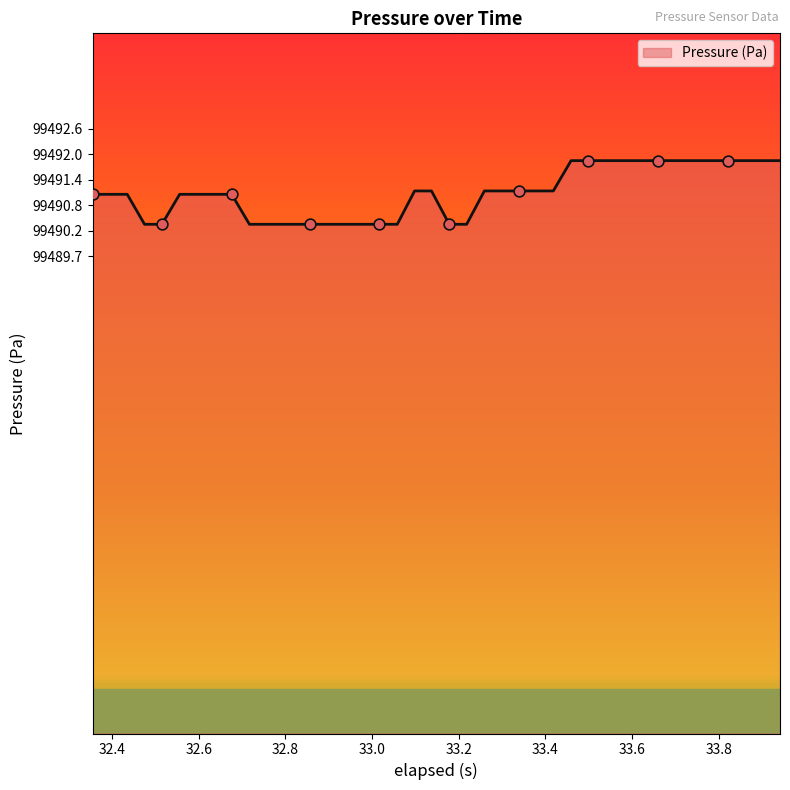

What is the maximum value shown in the chart?

99491.9